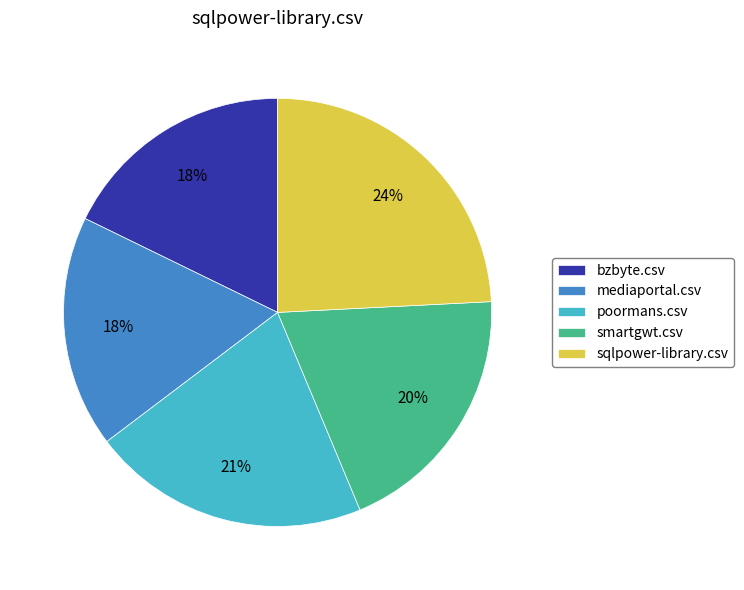

Which has a higher value, bzbyte.csv or sqlpower-library.csv?

sqlpower-library.csv